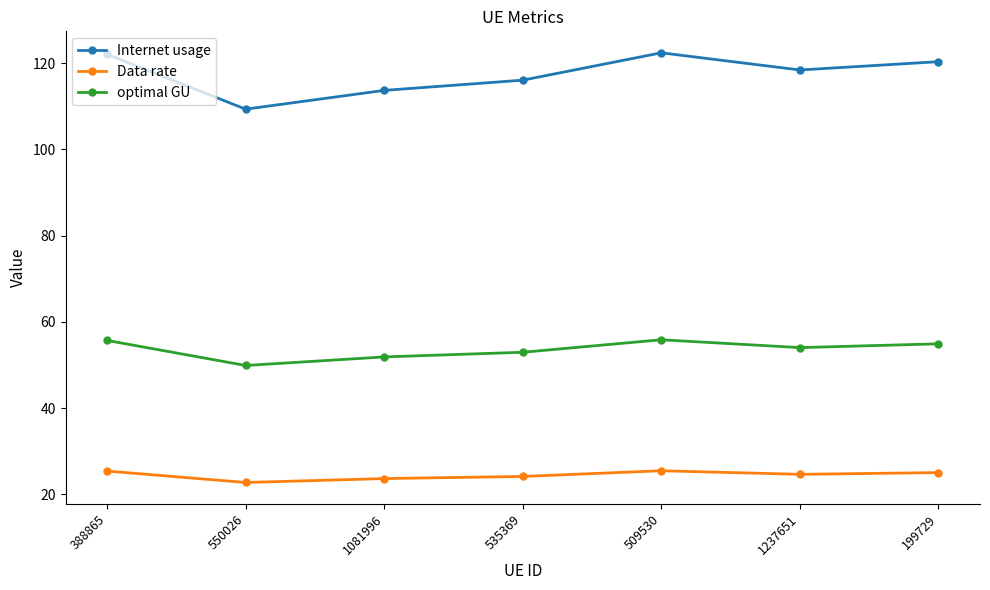

What is the greatest value displayed?

122.4